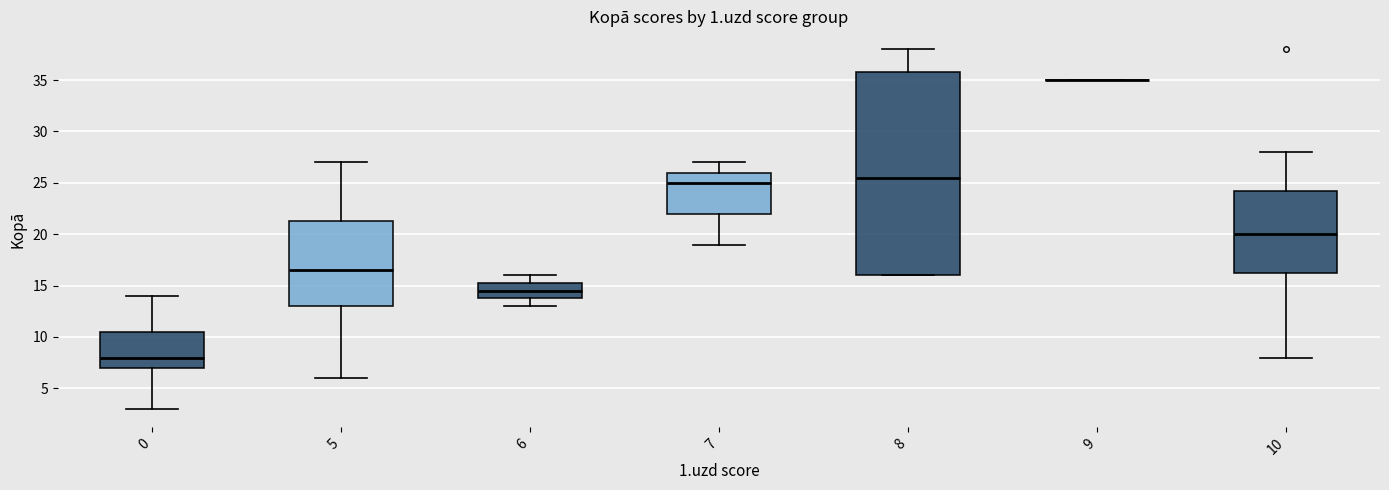

Reading left to right, read every box against the y-axis: the position of its median line, the range the box covers, and the ends of its whiskers. The values are not printed on the chart, so give them approximately, as read against the axis.

0: median 8.0, box 7.0 to 10.5, whiskers 3.0 to 14.0
5: median 16.5, box 13.0 to 21.5, whiskers 6.0 to 27.0
6: median 14.5, box 14.0 to 15.5, whiskers 13.0 to 16.0
7: median 25.0, box 22.0 to 26.0, whiskers 19.0 to 27.0
8: median 25.5, box 16.0 to 36.0, whiskers 16.0 to 38.0
9: box collapsed to a line at 35.0, whiskers 35.0 to 35.0
10: median 20.0, box 16.5 to 24.5, whiskers 8.0 to 28.0